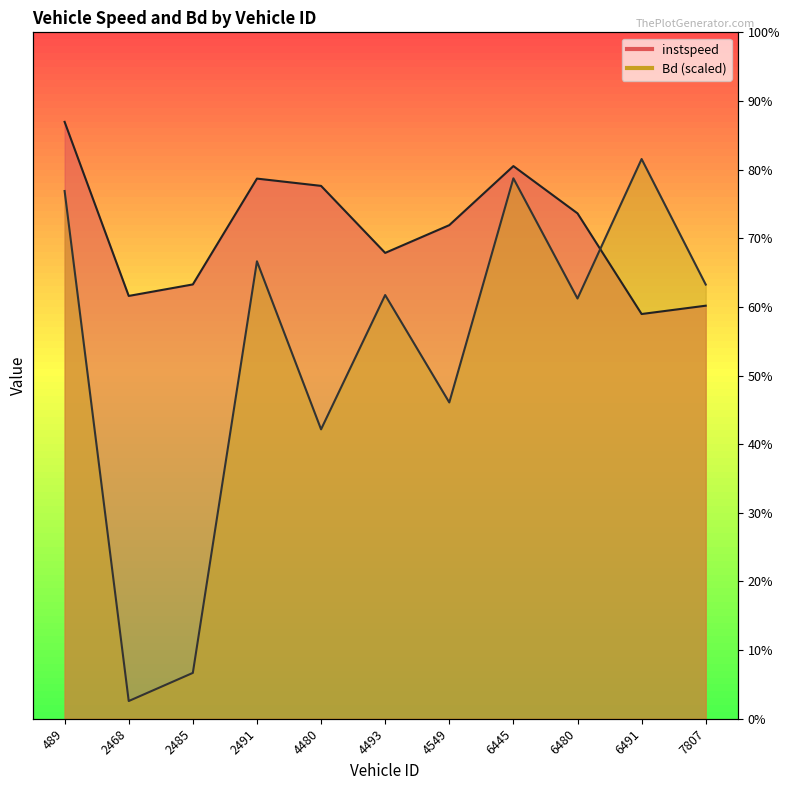

What is the value of the Bd point at the 1st from the left?

12.8